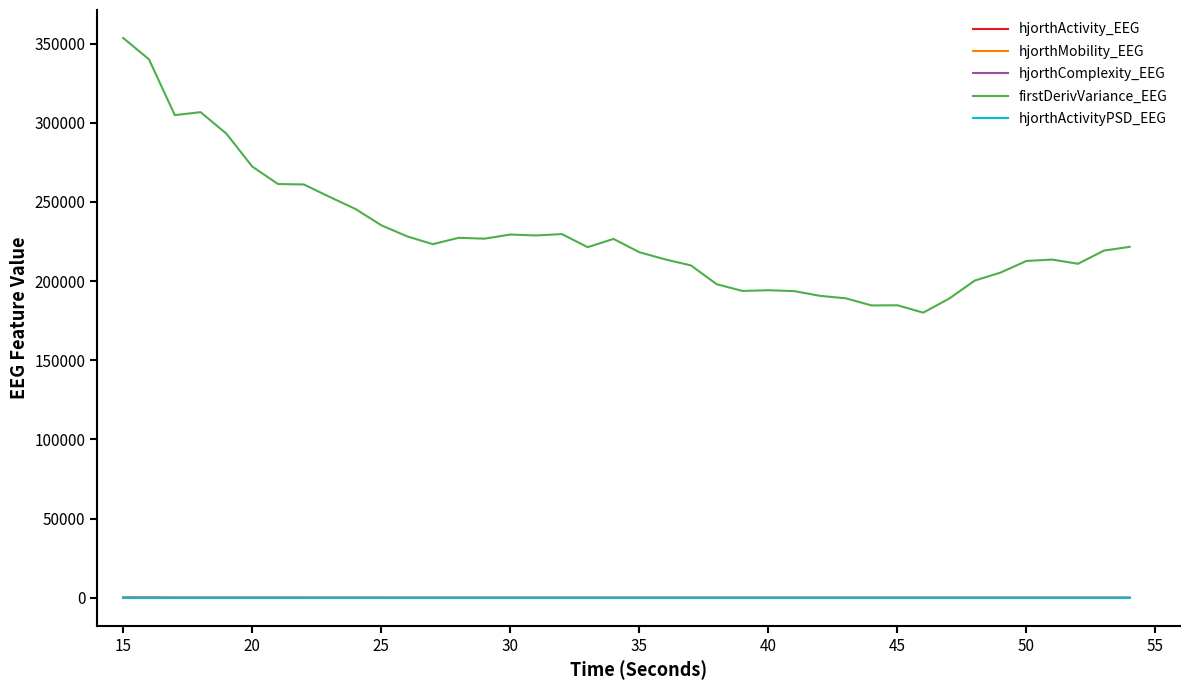

True or false: hjorthActivityPSD_EEG and hjorthMobility_EEG cross at least once.

False